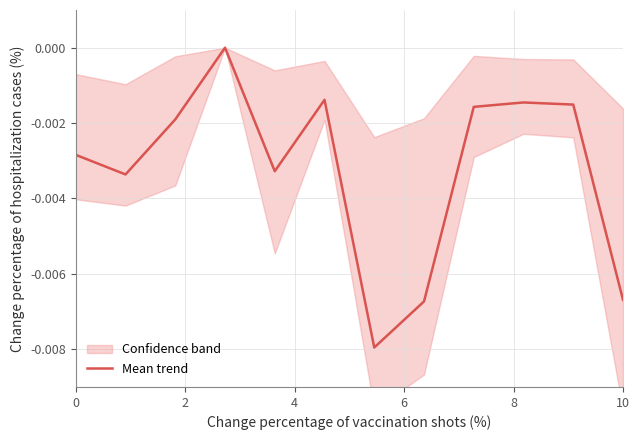

Count the values in the range 0 to 1.

1